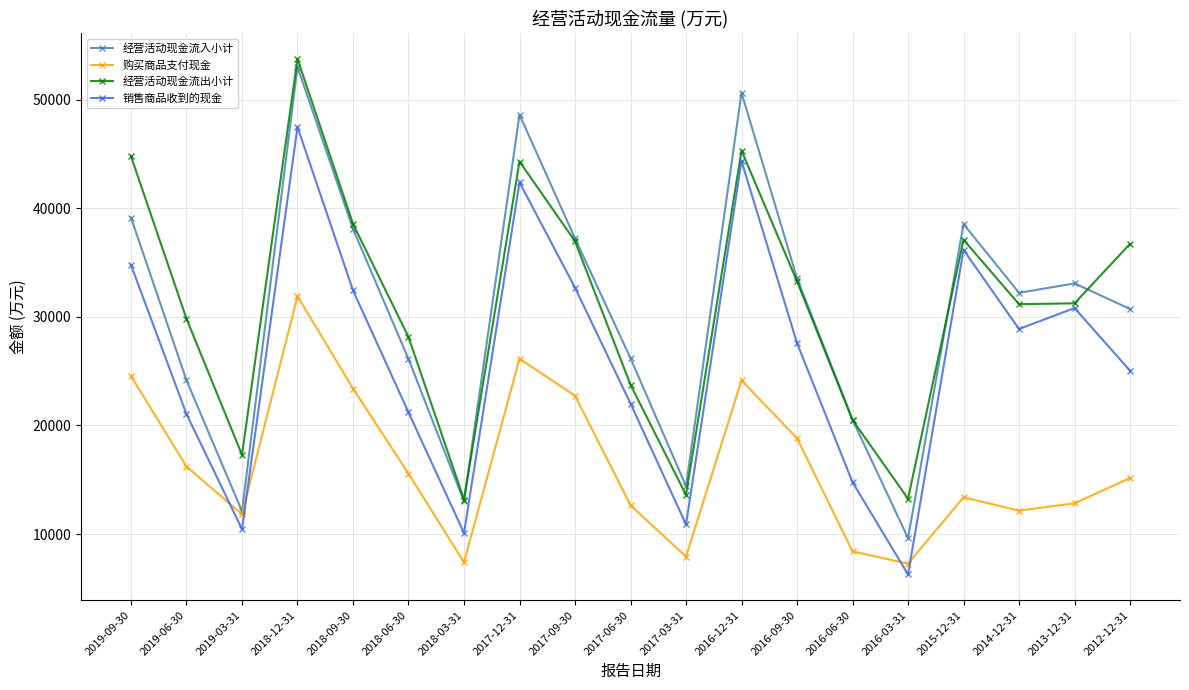

What is the label of the 2nd point from the left?

2019-06-30